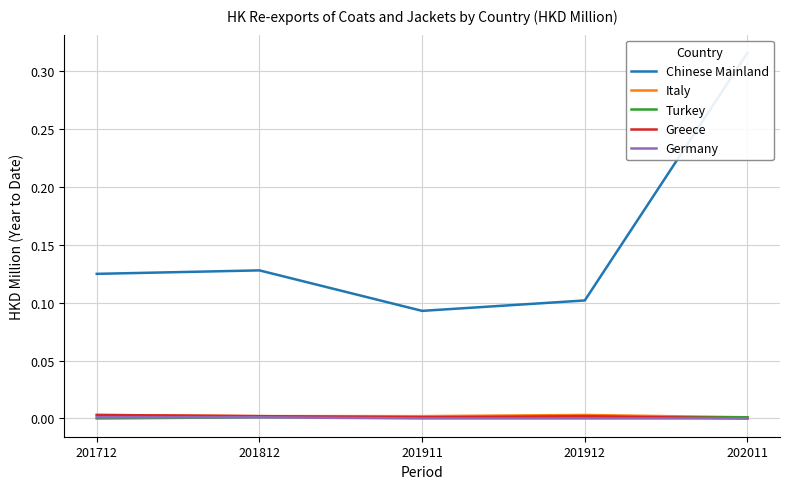

Reading left to right, list all the values displayed in this chart.

Chinese Mainland: 0.1	0.1	0.1	0.1	0.3
Italy: 0.0	0.0	0.0	0.0	0.0
Turkey: 0.0	0.0	0.0	0.0	0.0
Greece: 0.0	0.0	0.0	0.0	0.0
Germany: 0.0	0.0	0.0	0.0	0.0